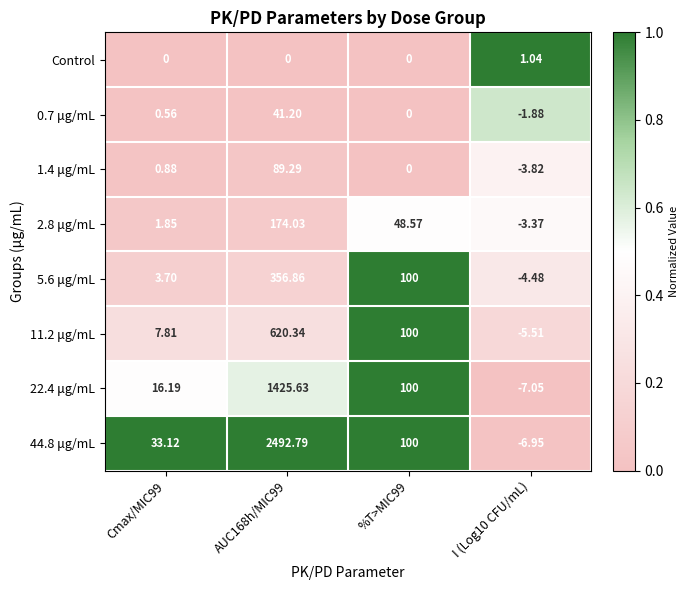

At how many categories does at least one series exceed 0?

4